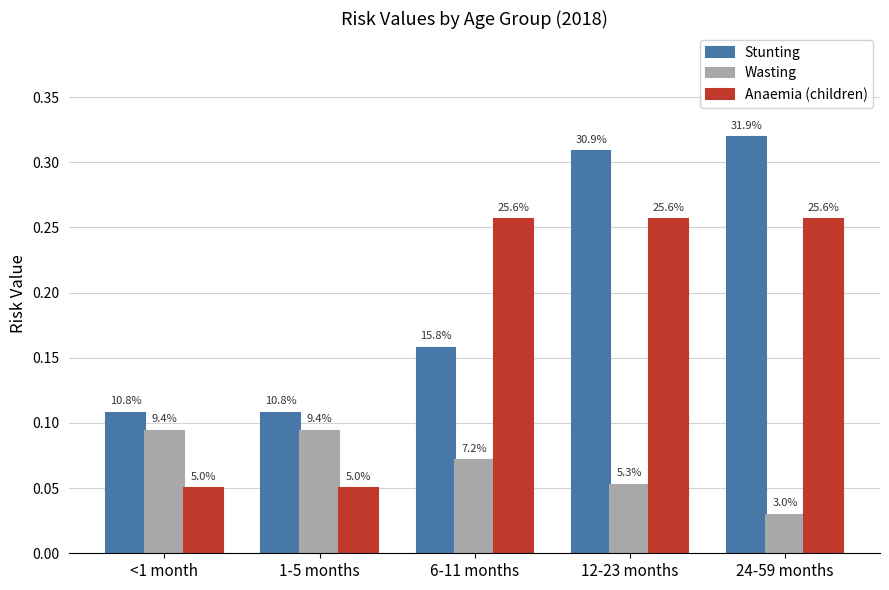

Is the value of Stunting at <1 month greater than the value of Anaemia (children) at 24-59 months?

No